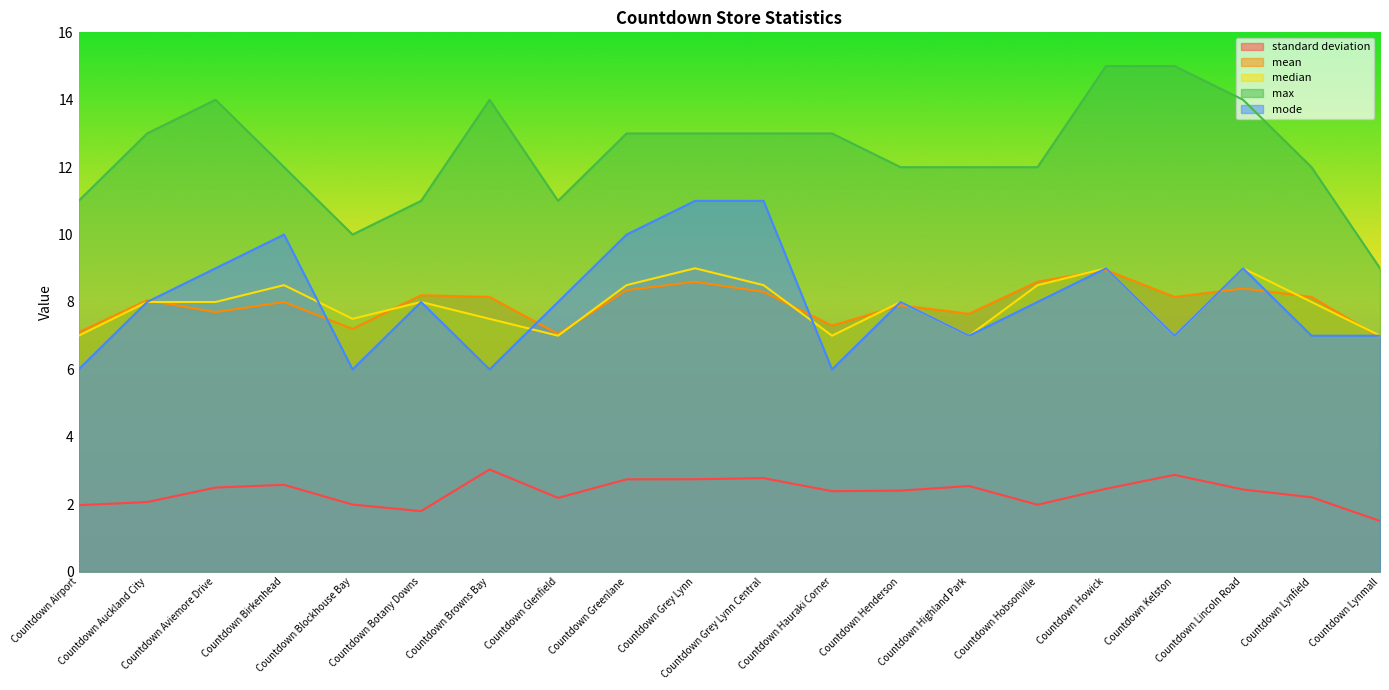

What position from the right is Countdown Glenfield?

13